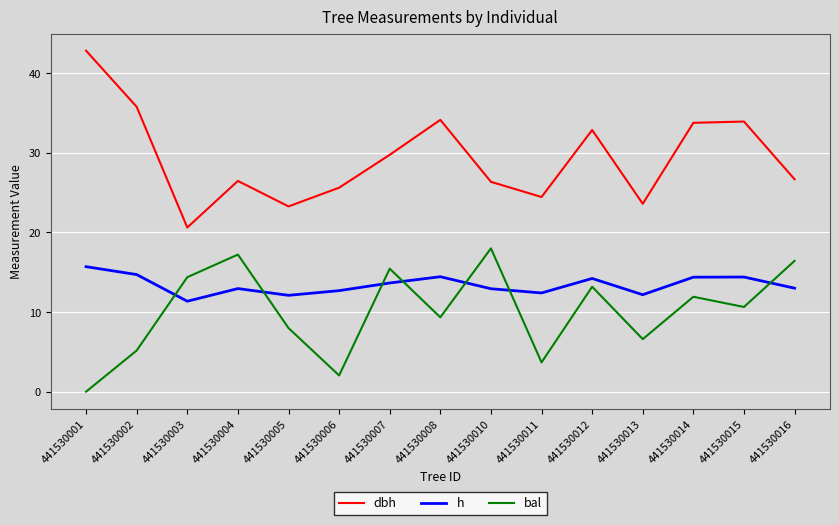

List the series in order of their overall mean, lowest first.

bal, h, dbh